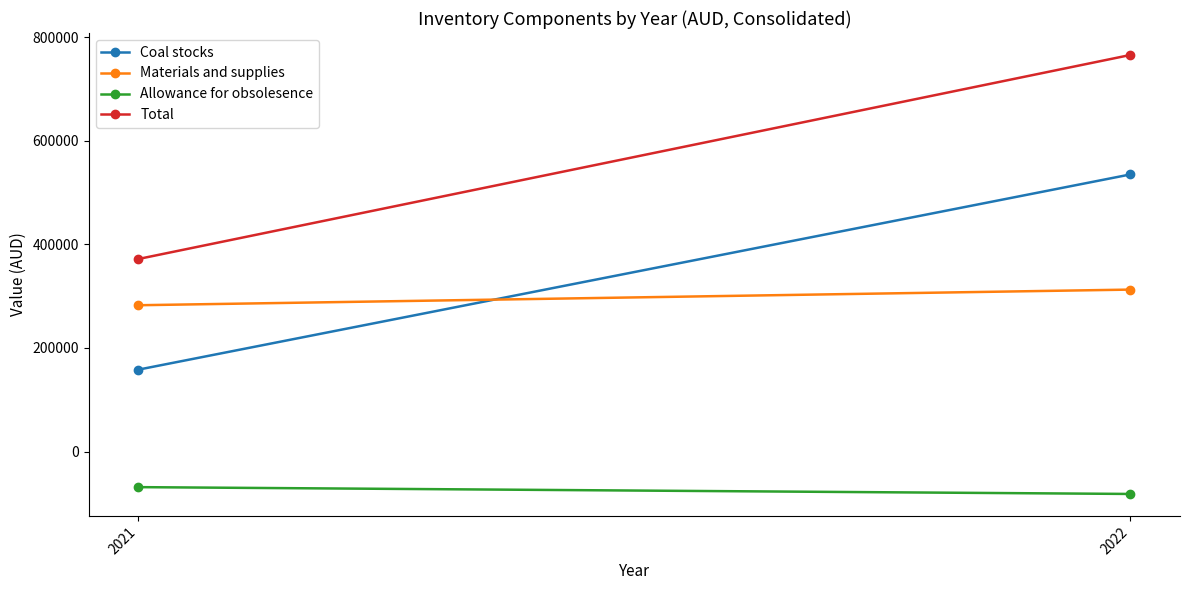

The value of Materials and supplies at 2022 is 489672. True or false?

False